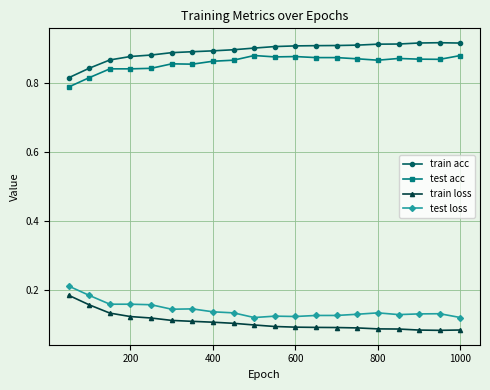

Count the train loss values in the range 0 to 1.

20